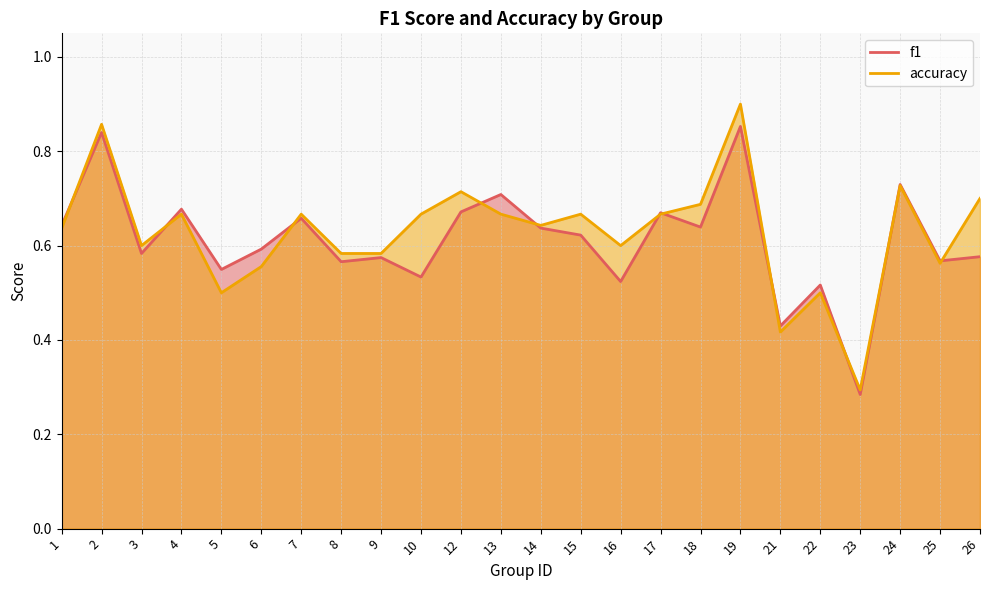

Which category has the lowest value across all series?

23